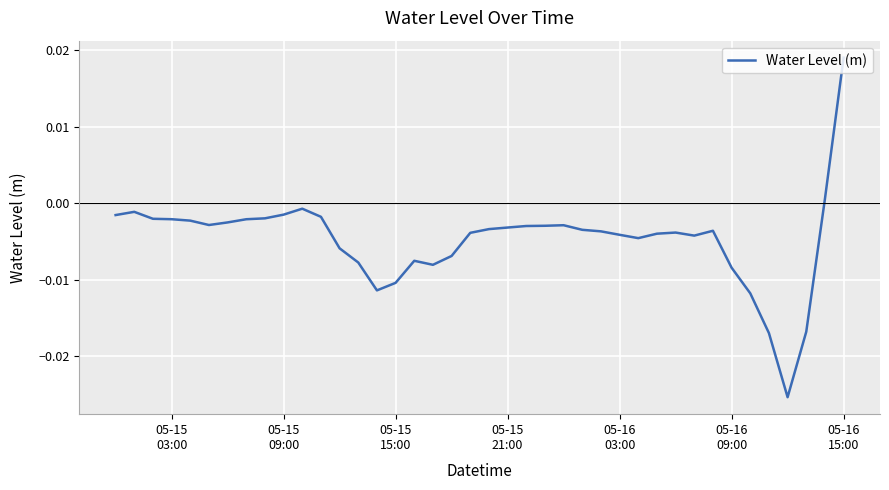

How many lines are shown in the chart?

1